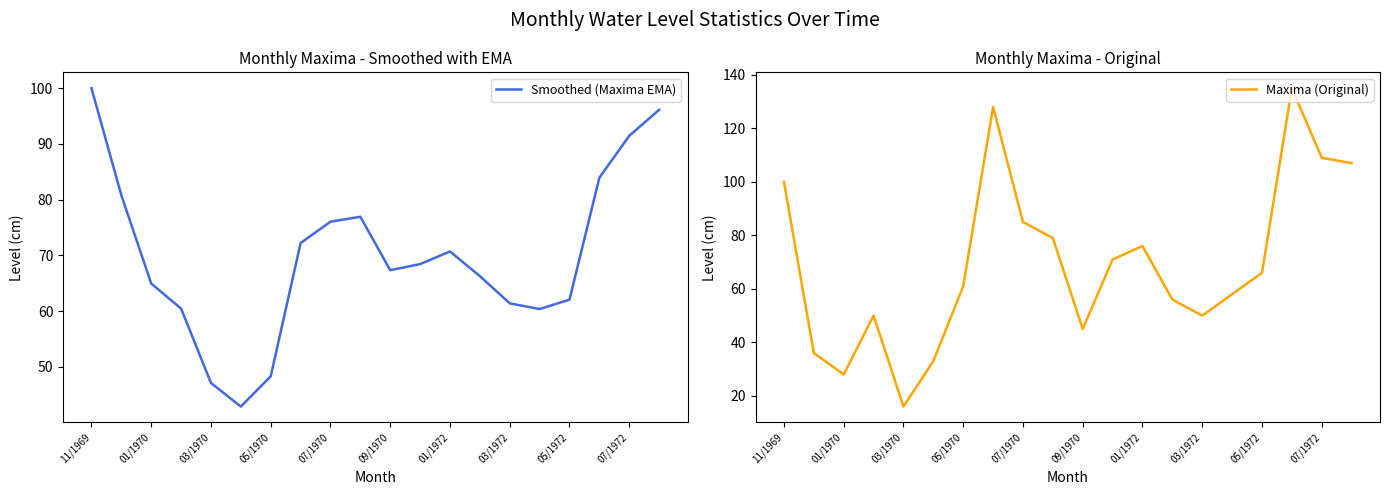

How many times do Maxima (Original) and Smoothed (Maxima EMA) cross each other?

5